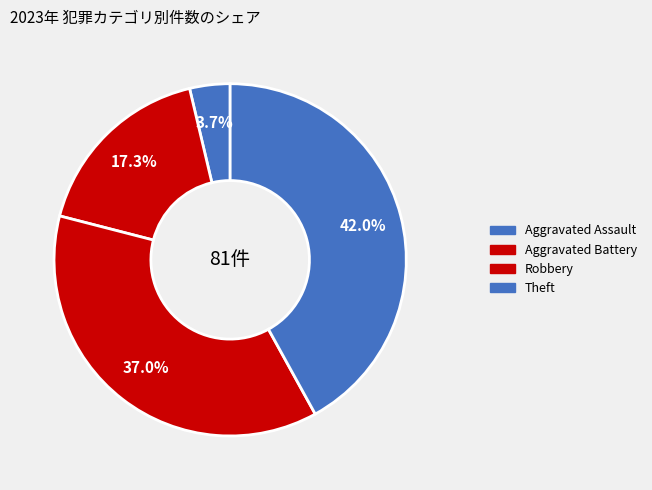

How many segments does this pie chart have?

4